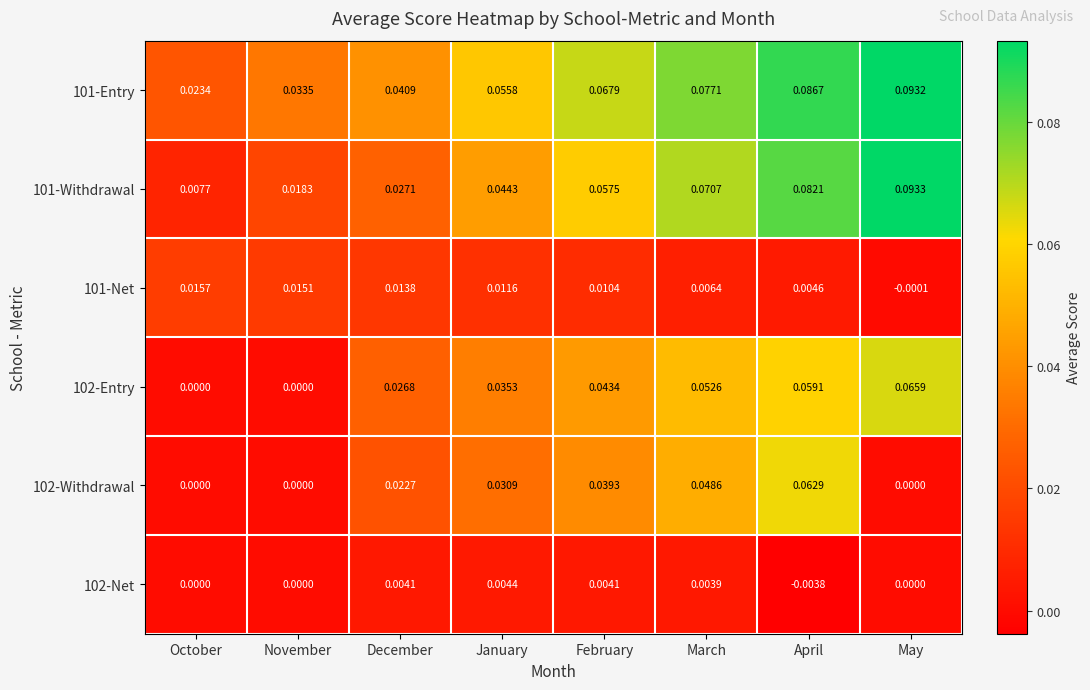

Which category has the lowest value in the 101-Entry series?

October